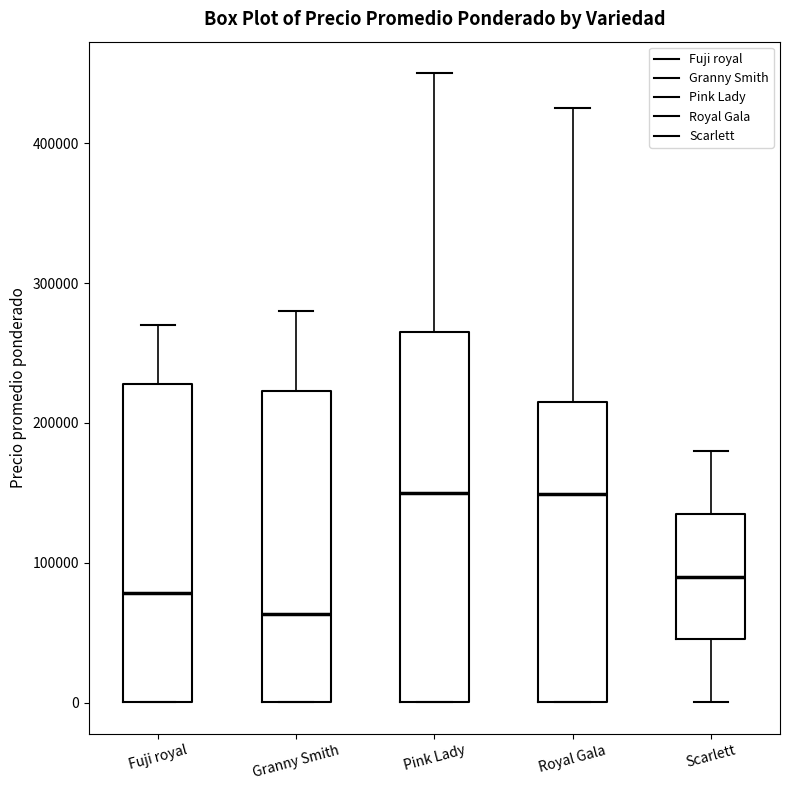

Reading left to right, transcribe this box plot: for each box, give where its median line is, the range the box spans, and where its two whiskers end, as read against the y-axis. The values are not printed on the chart, so give them approximately, as read against the axis.

Fuji royal: median 80000, box 0 to 230000, whiskers 0 to 270000
Granny Smith: median 60000, box 0 to 220000, whiskers 0 to 280000
Pink Lady: median 150000, box 0 to 270000, whiskers 0 to 450000
Royal Gala: median 150000, box 0 to 220000, whiskers 0 to 430000
Scarlett: median 90000, box 50000 to 140000, whiskers 0 to 180000